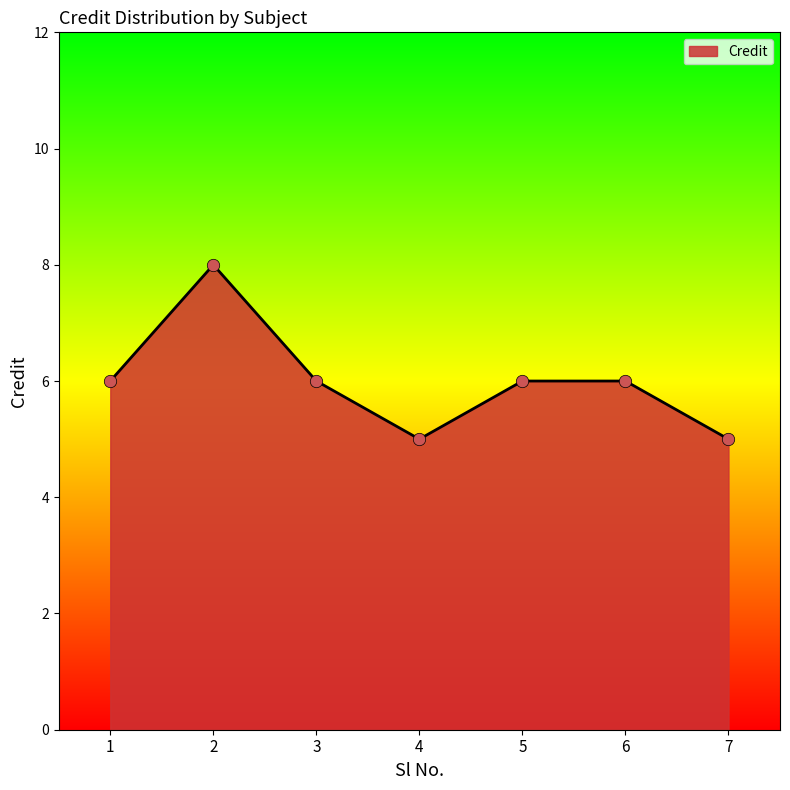

What is the change in value from 5 to 7?

-1